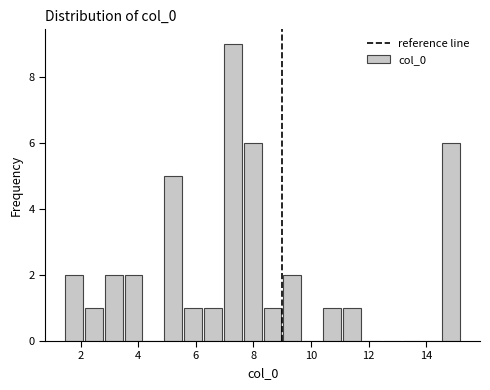

Read against the x-axis, roughly where is the centre of the tallest bar?

7.2